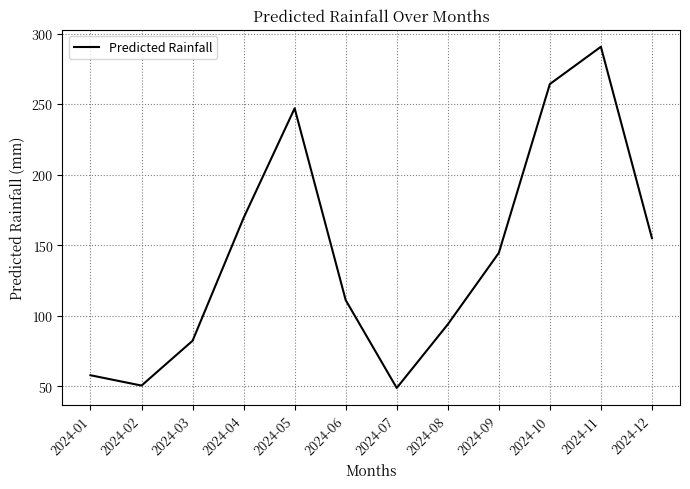

What is the difference between the values at 2024-03 and 2024-05?

164.7